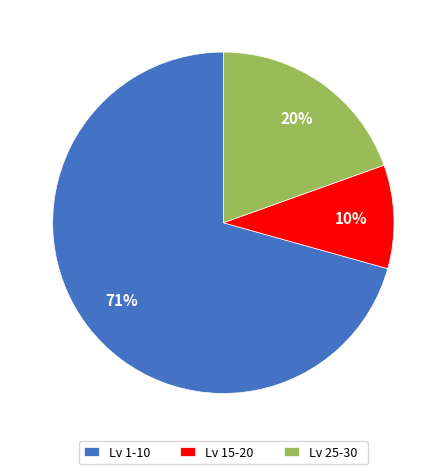

Rank the categories by value from highest to lowest.

Lv 1-10, Lv 25-30, Lv 15-20